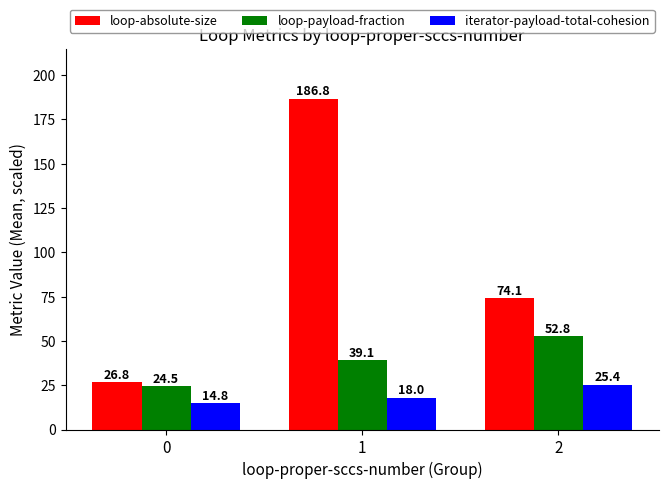

What is the difference between the highest and lowest values at 1?

168.8